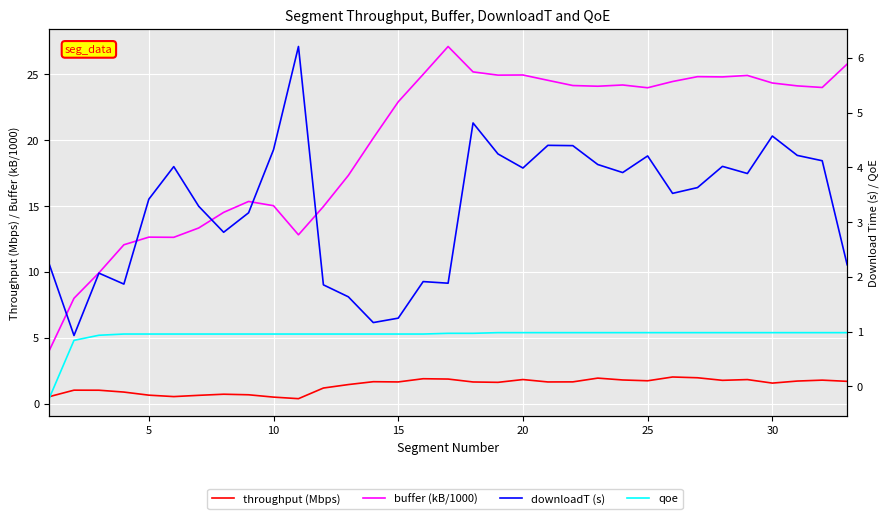

True or false: downloadT (s) and buffer (kB/1000) cross at least once.

False